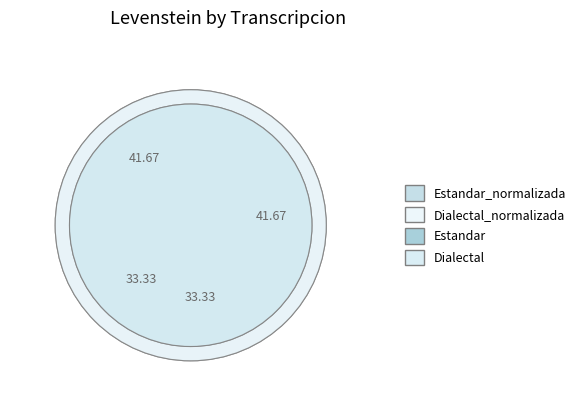

Is there a majority slice in this chart?

No